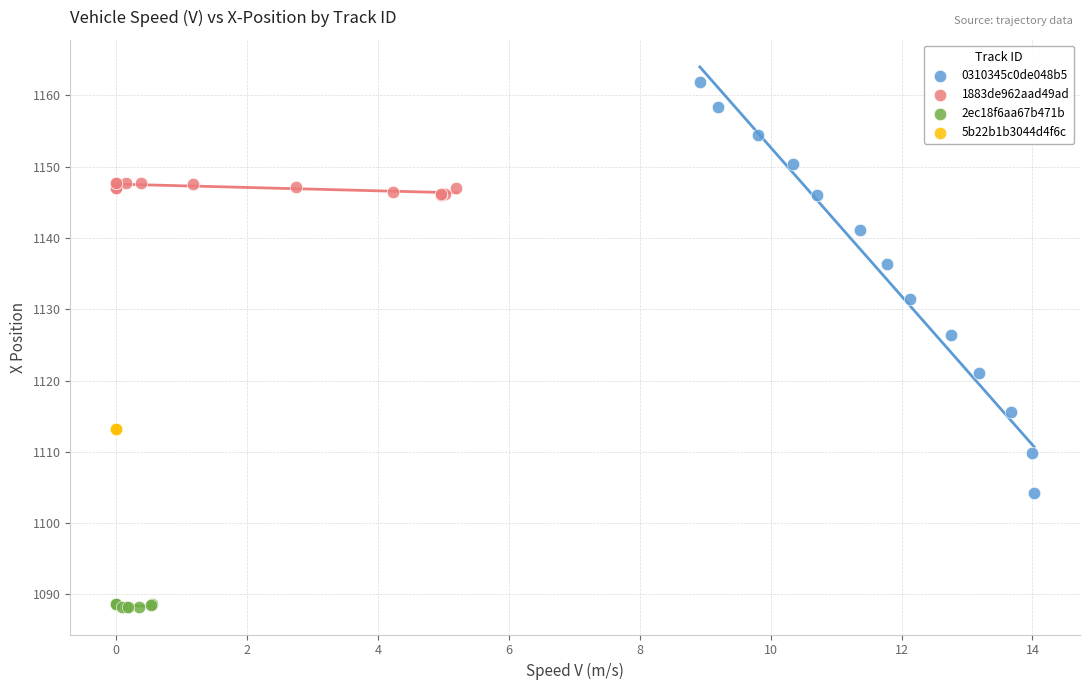

Which series reaches the maximum Y coordinate?

0310345c0de048b5